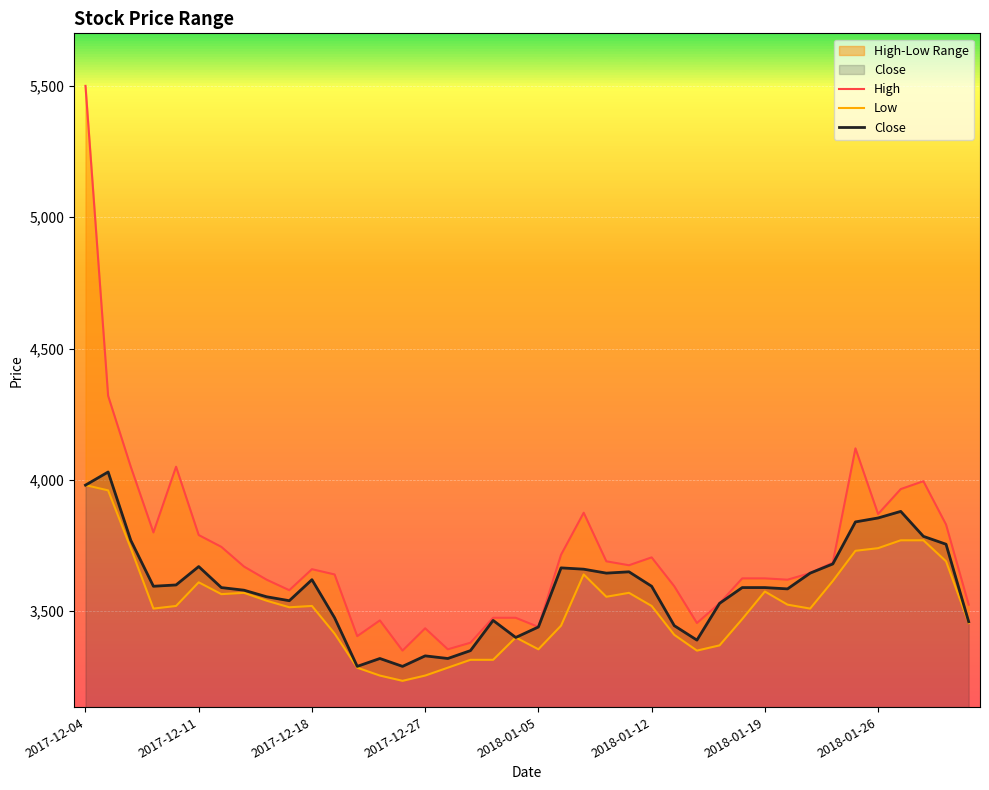

Reading left to right, list all the values displayed in this chart.

High: 5500	4320	4050	3800	4050	3790	3745	3670	3620	3580	3660	3640	3405	3465	3350	3435	3355	3380	3475	3475	3440	3715	3875	3690	3675	3705	3595	3455	3530	3625	3625	3620	3645	3685	4120	3870	3965	3995	3830	3525
Low: 3980	3960	3740	3510	3520	3610	3565	3570	3540	3515	3520	3415	3285	3255	3235	3255	3285	3315	3315	3400	3355	3445	3640	3555	3570	3520	3410	3350	3370	3470	3575	3525	3510	3615	3730	3740	3770	3770	3690	3455
Close: 3980	4030	3770	3595	3600	3670	3590	3580	3555	3540	3620	3475	3290	3320	3290	3330	3320	3350	3465	3400	3440	3665	3660	3645	3650	3595	3445	3390	3530	3590	3590	3585	3645	3680	3840	3855	3880	3785	3755	3460